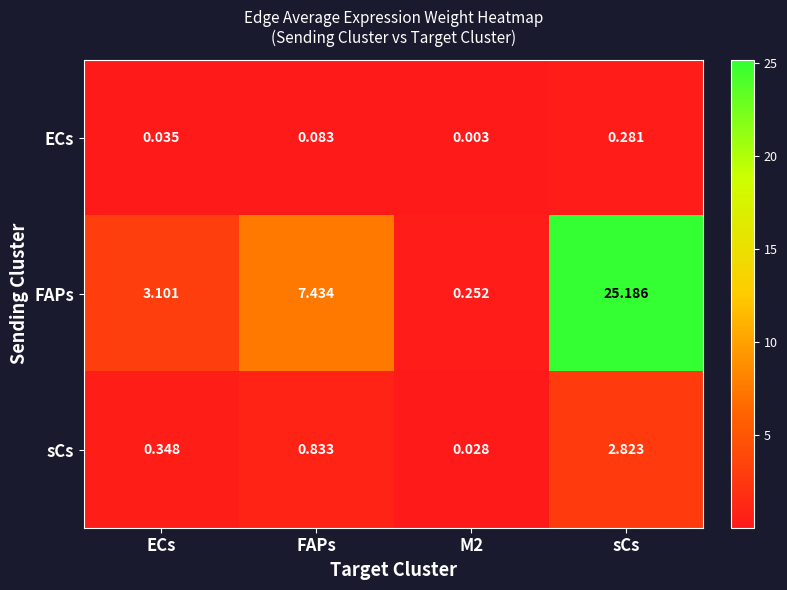

Which series has the largest total across all categories?

FAPs